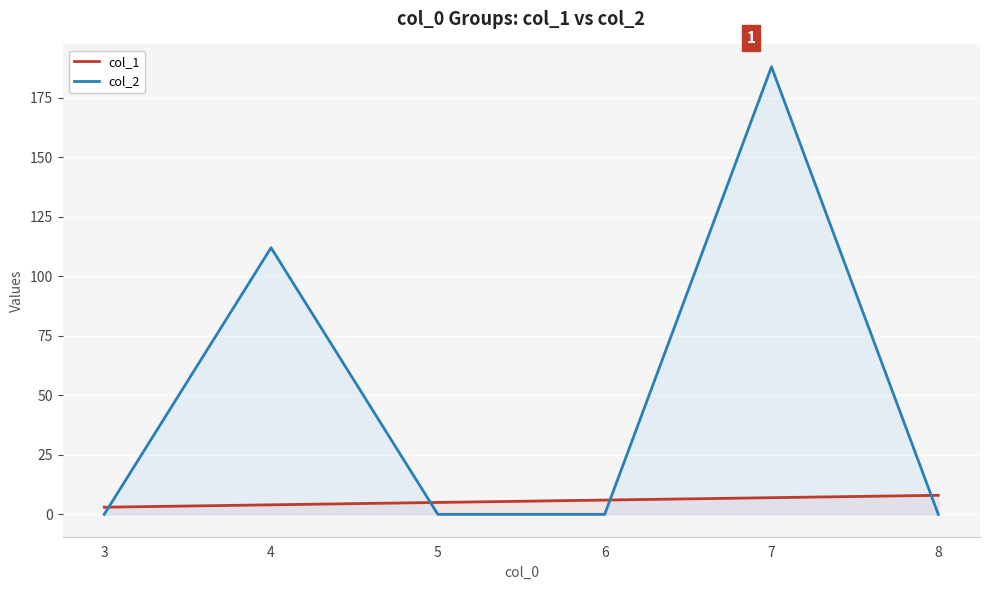

Is it true that col_1 equals 6 at 6?

True